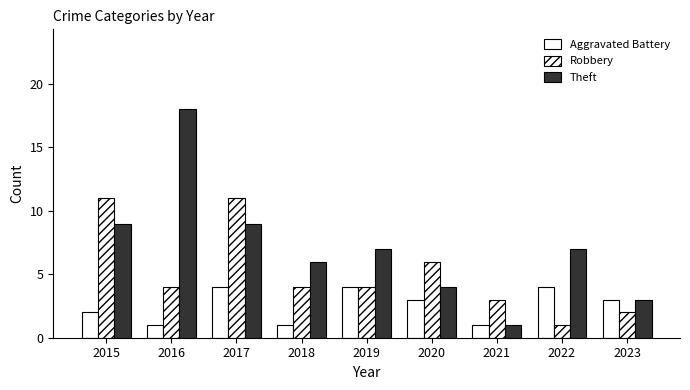

How many categories are shown in the chart?

9